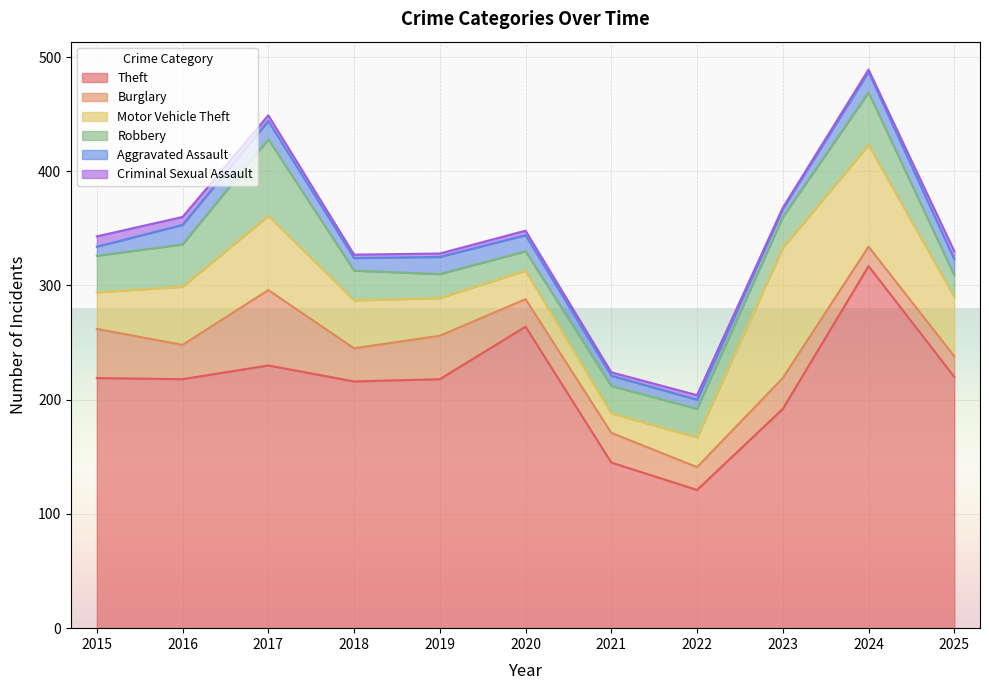

What is the value of the Robbery point at the 6th from the left?

17